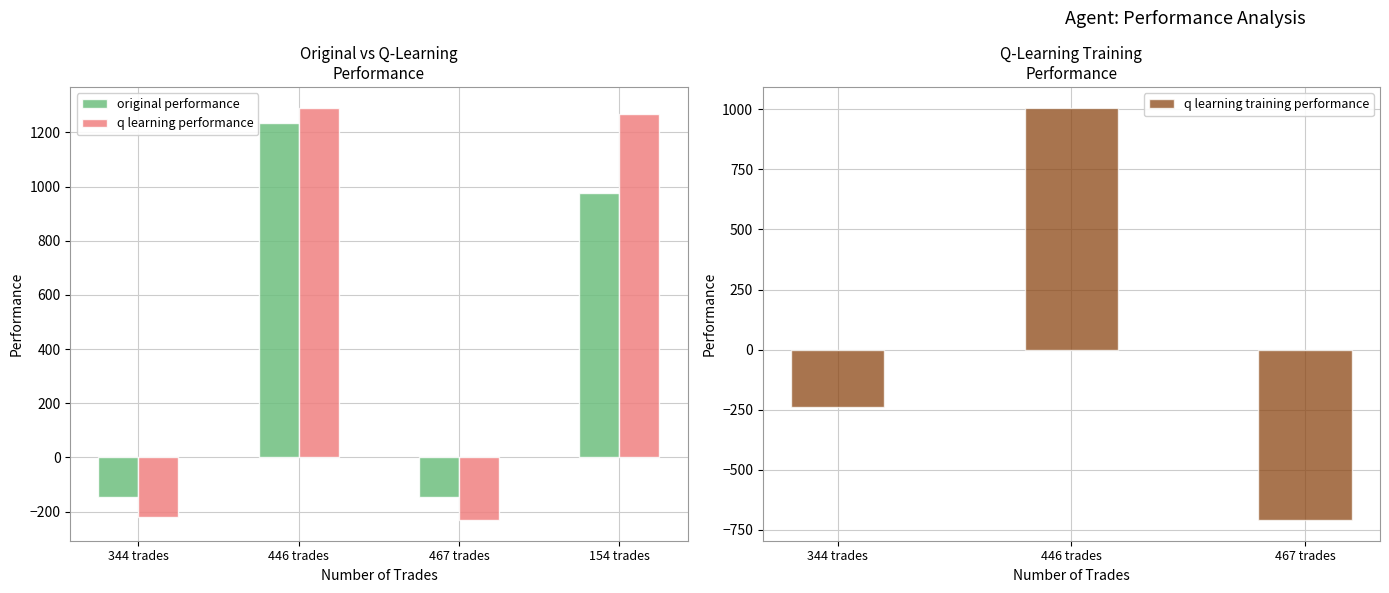

What is the difference between the original performance values at 154 trades and 344 trades?

1119.3